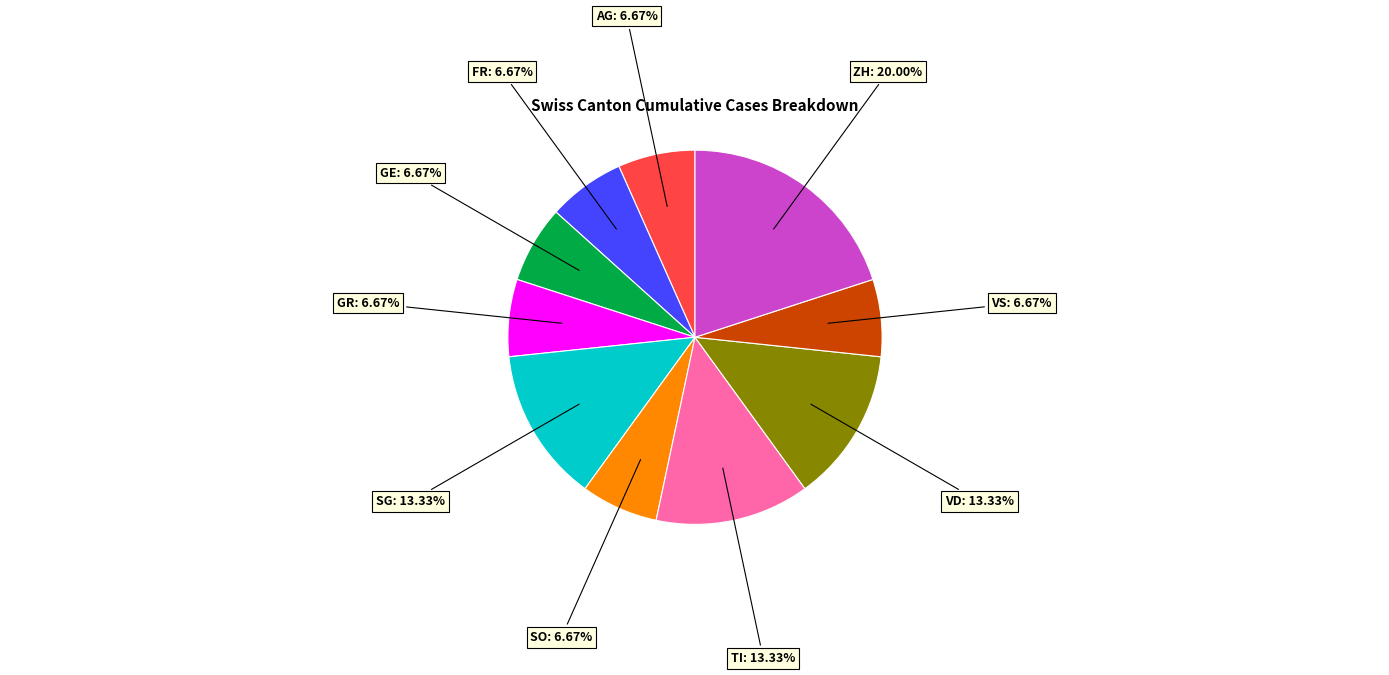

Which slice is the largest?

ZH